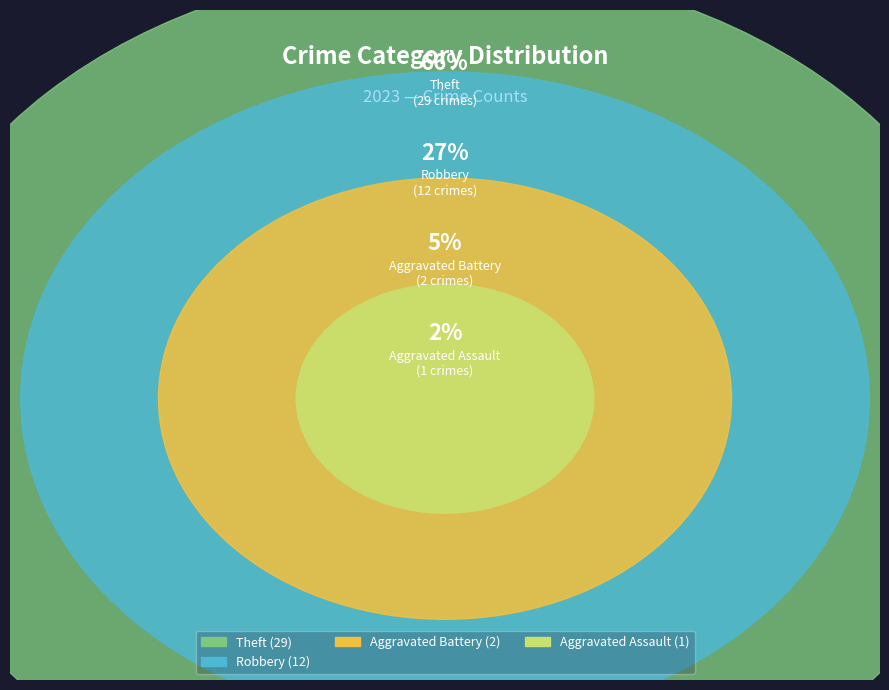

The Criminal Sexual Assault slice represents 1% of the pie. True or false?

False